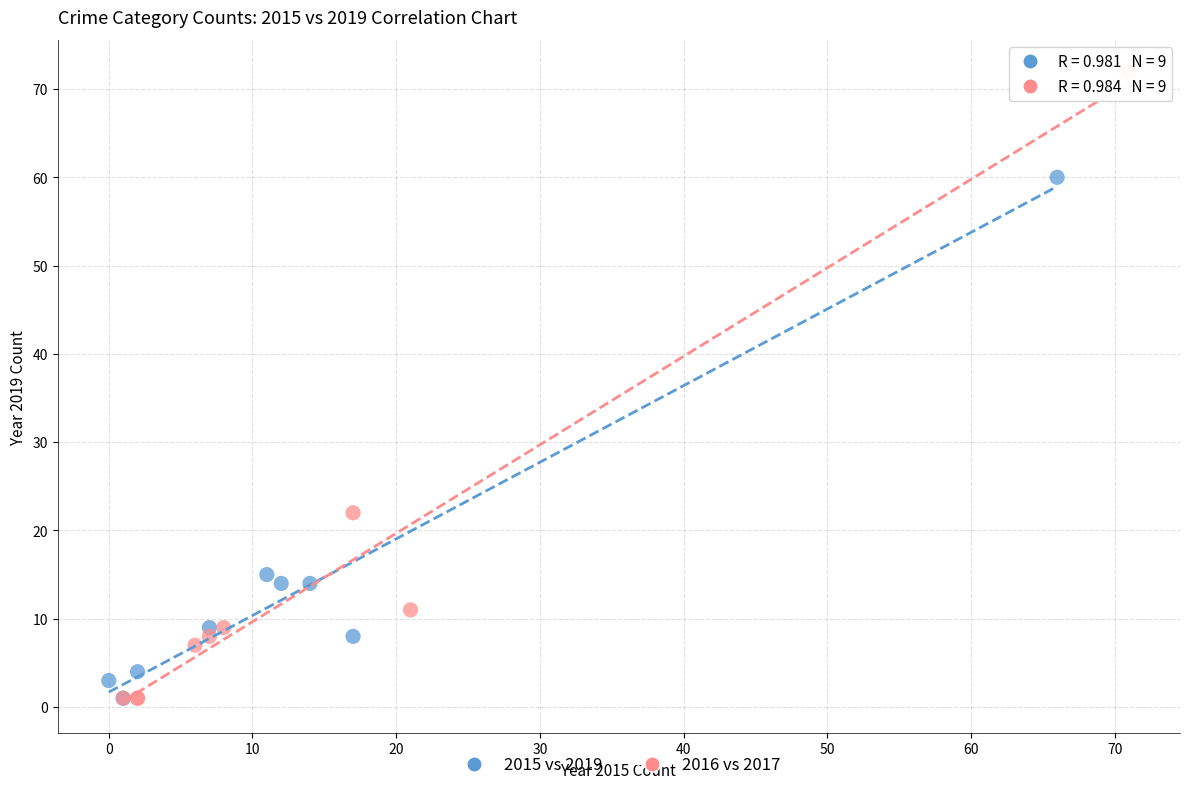

Which series contains the highest Y value?

2016 vs 2017